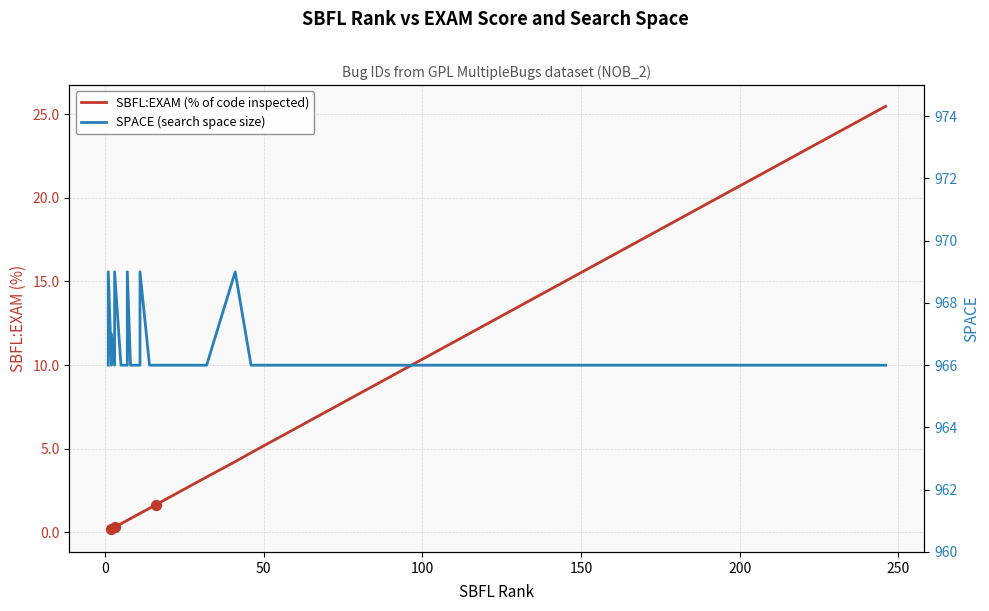

Which series contains the highest Y value?

SPACE (search space size)